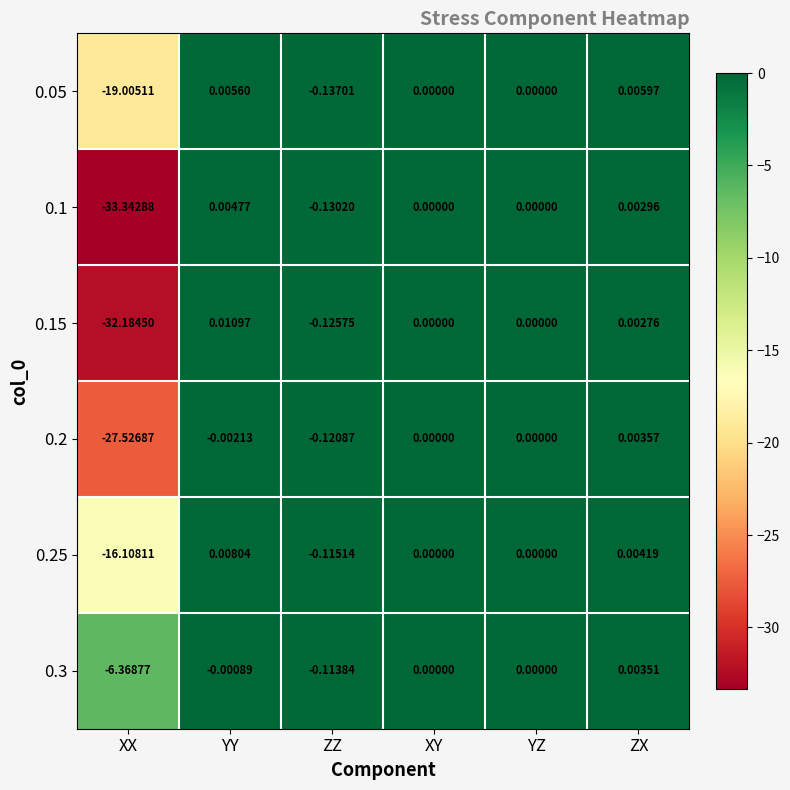

How many values in 0.05 are below zero?

2